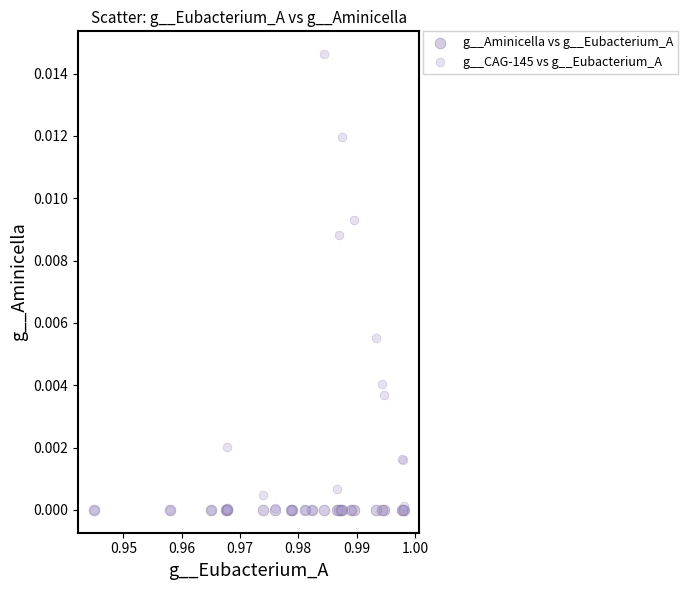

What are all the series names shown in the legend?

g__Aminicella vs g__Eubacterium_A, g__CAG-145 vs g__Eubacterium_A